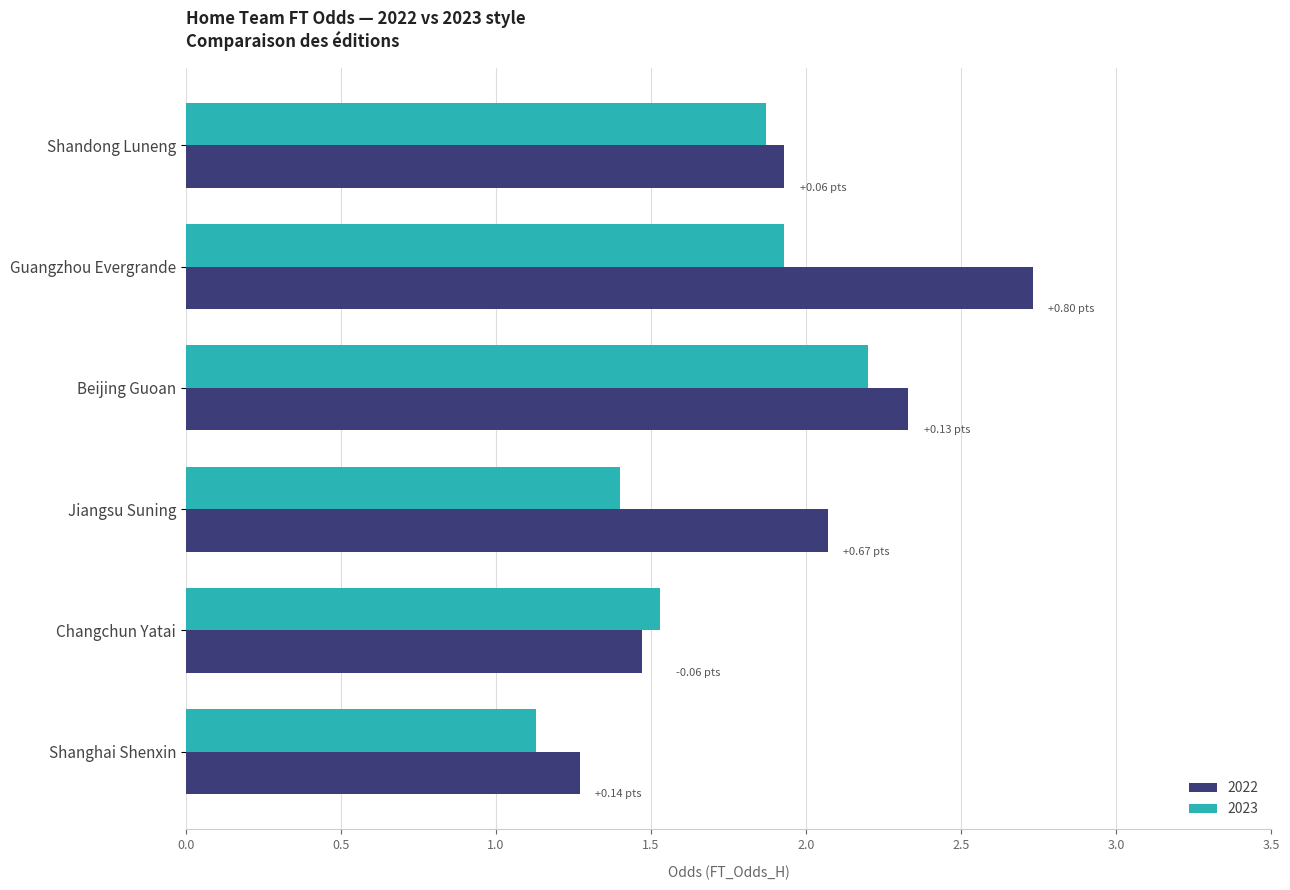

At which label does 2022 reach its minimum?

Shanghai Shenxin